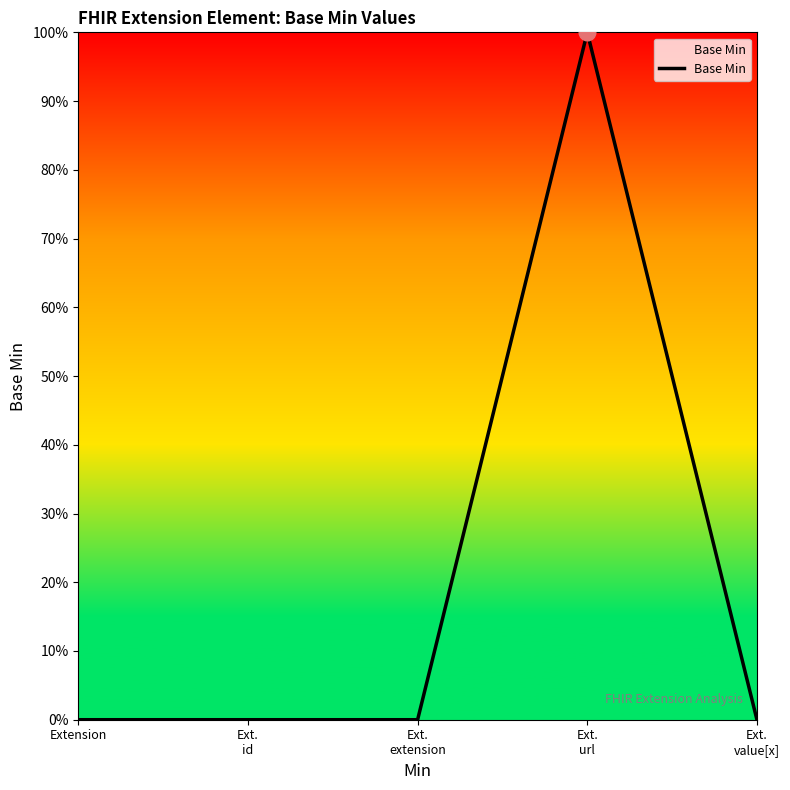

Is this an area chart (filled region under the line)?

Yes